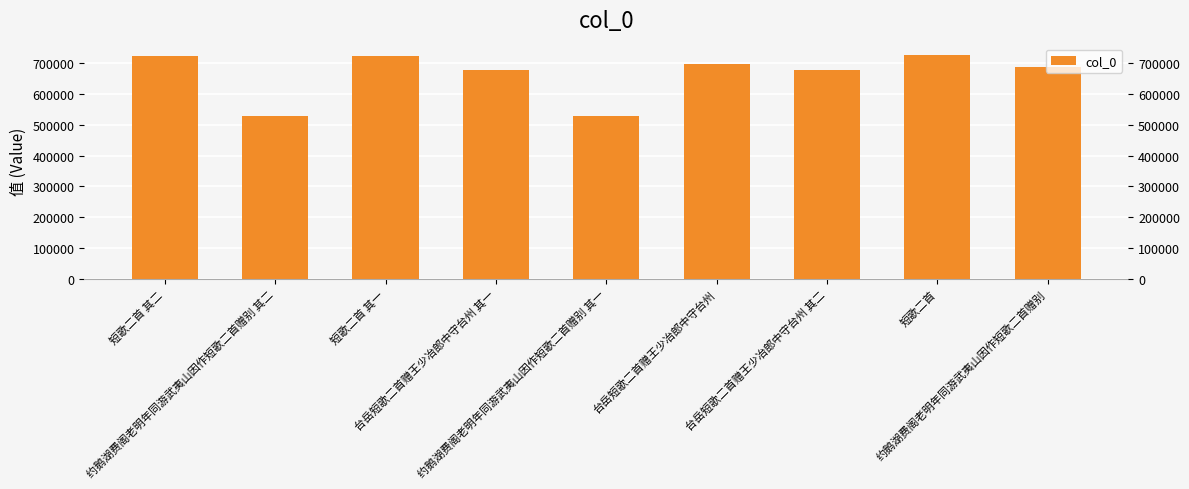

List the labels in order of value, smallest first.

约鹅湖费阁老明年同游武夷山因作短歌二首赠别 其一, 约鹅湖费阁老明年同游武夷山因作短歌二首赠别 其二, 台岳短歌二首赠王少冶郎中守台州 其一, 台岳短歌二首赠王少冶郎中守台州 其二, 约鹅湖费阁老明年同游武夷山因作短歌二首赠别, 台岳短歌二首赠王少冶郎中守台州, 短歌二首 其一, 短歌二首 其二, 短歌二首